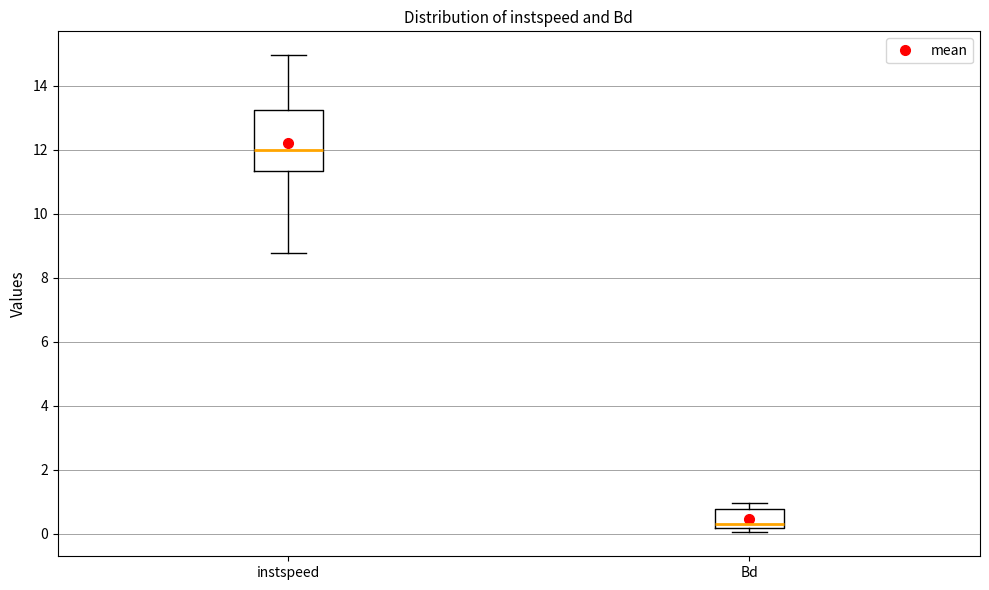

Reading left to right, transcribe this box plot: for each box, give where its median line is, the range the box spans, and where its two whiskers end, as read against the y-axis. The values are not printed on the chart, so give them approximately, as read against the axis.

instspeed: median 12.0, box 11.4 to 13.2, whiskers 8.8 to 15.0
Bd: median 0.4, box 0.2 to 0.8, whiskers 0.0 to 1.0